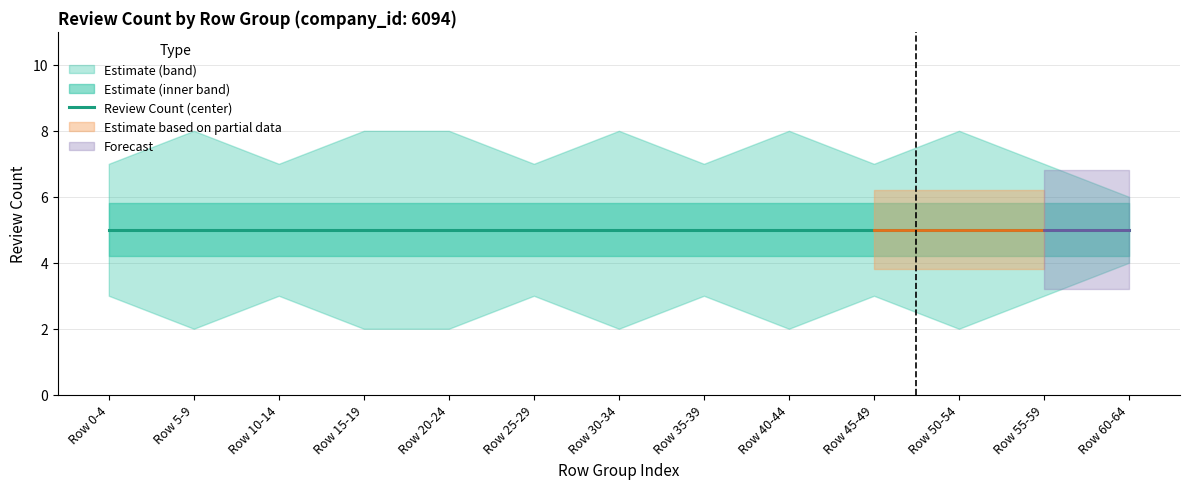

Reading right to left, list all the values displayed in this chart.

Review Count (center): 5	5	5	5	5	5	5	5	5	5	5	5	5
Upper Bound: 6	7	8	7	8	7	8	7	8	8	7	8	7
Lower Bound: 4	3	2	3	2	3	2	3	2	2	3	2	3